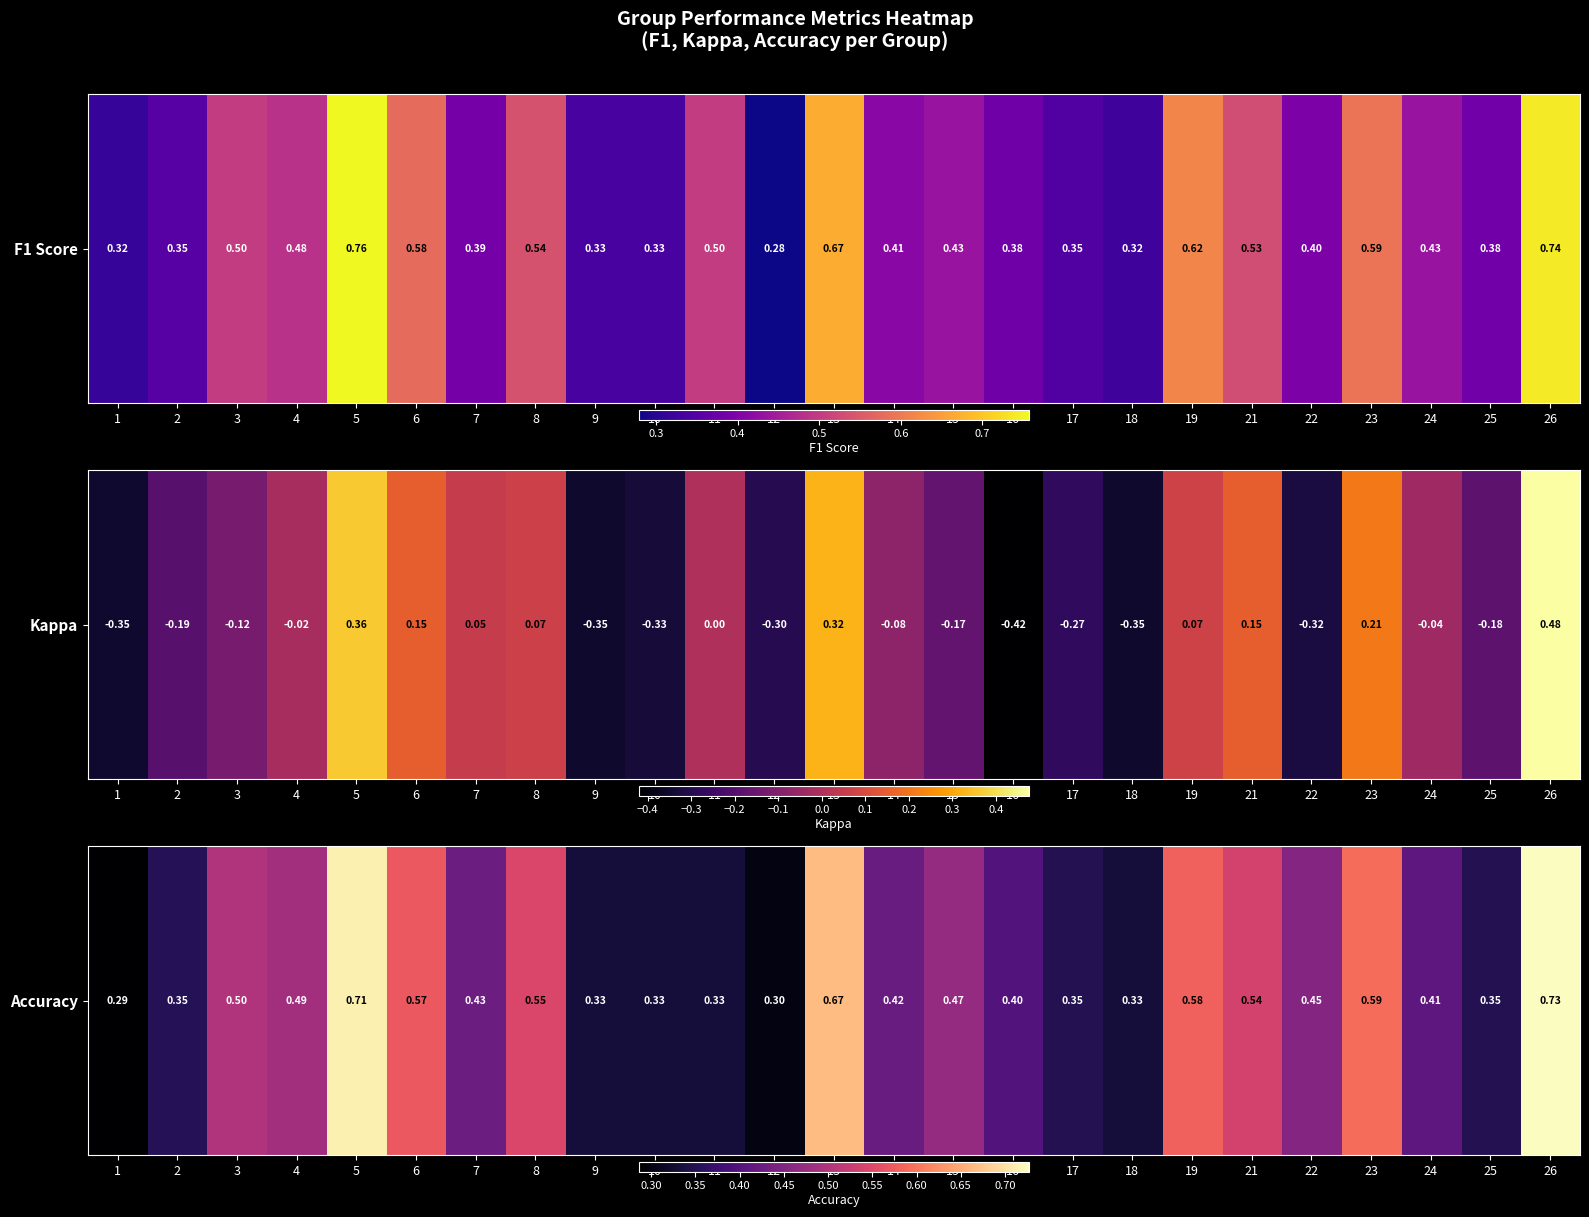

The chart shows a value of 0.2 at 9. True or false?

False